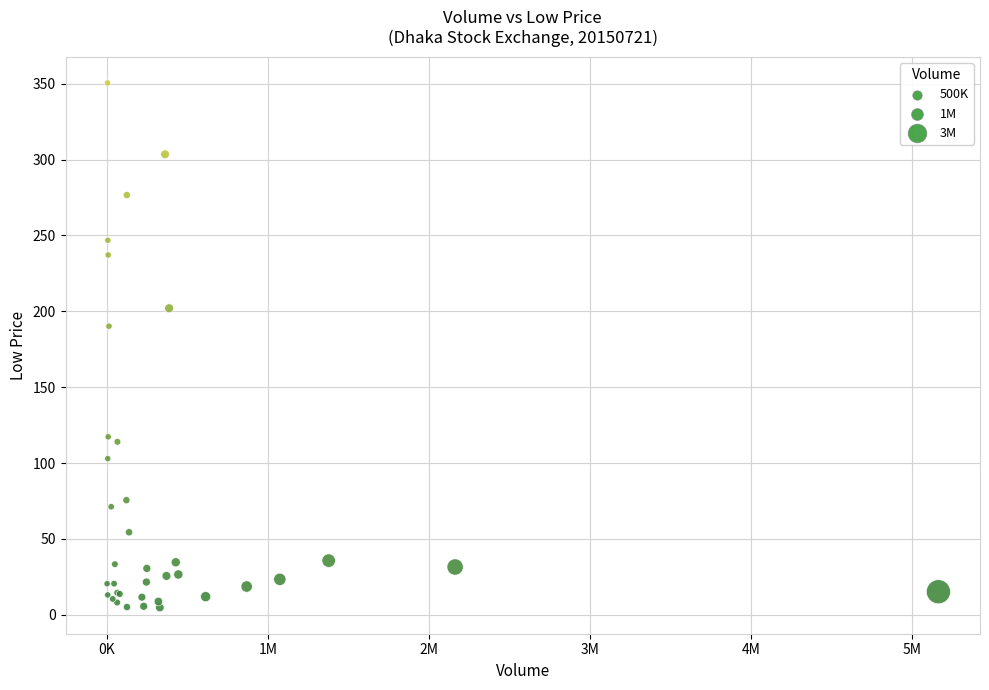

What Y value in the scatter plot is closest to 177?

190.2